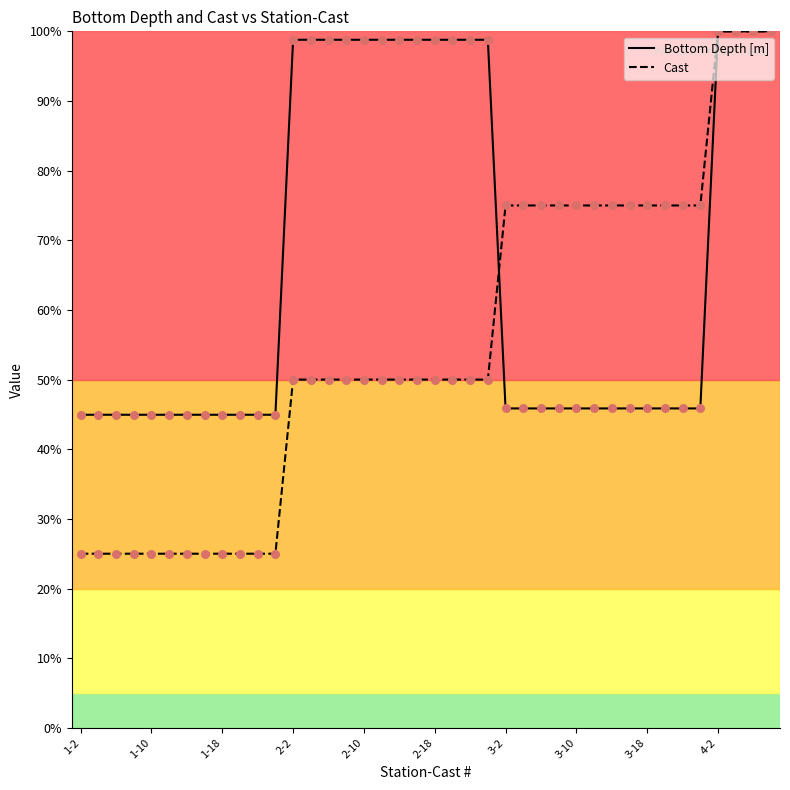

Which series has the largest total across all categories?

Bottom Depth [m]